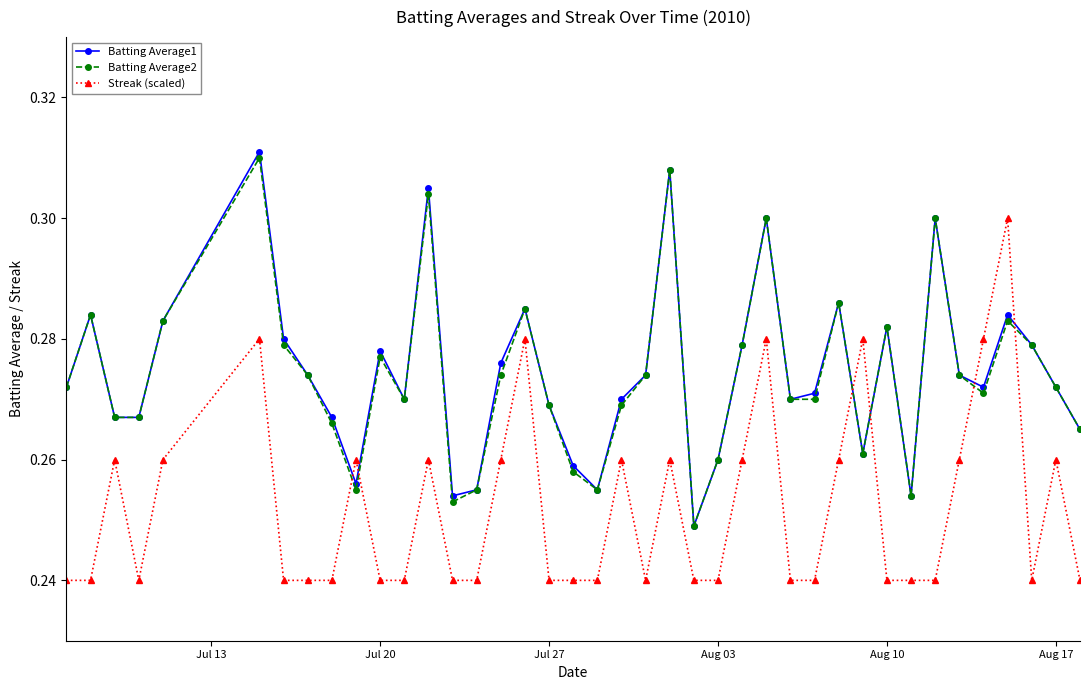

At how many categories does at least one series exceed 0?

40